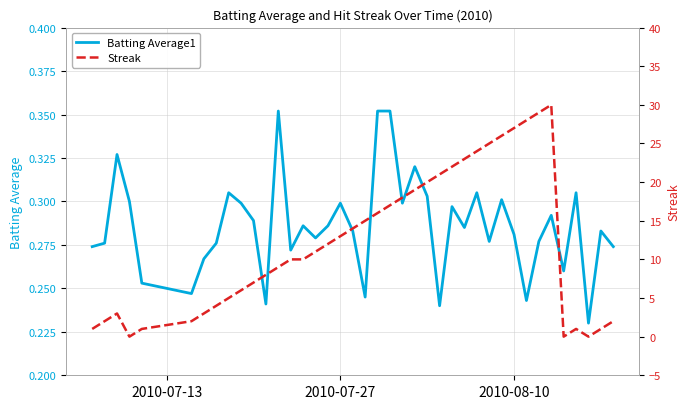

How many series are shown in this chart?

2